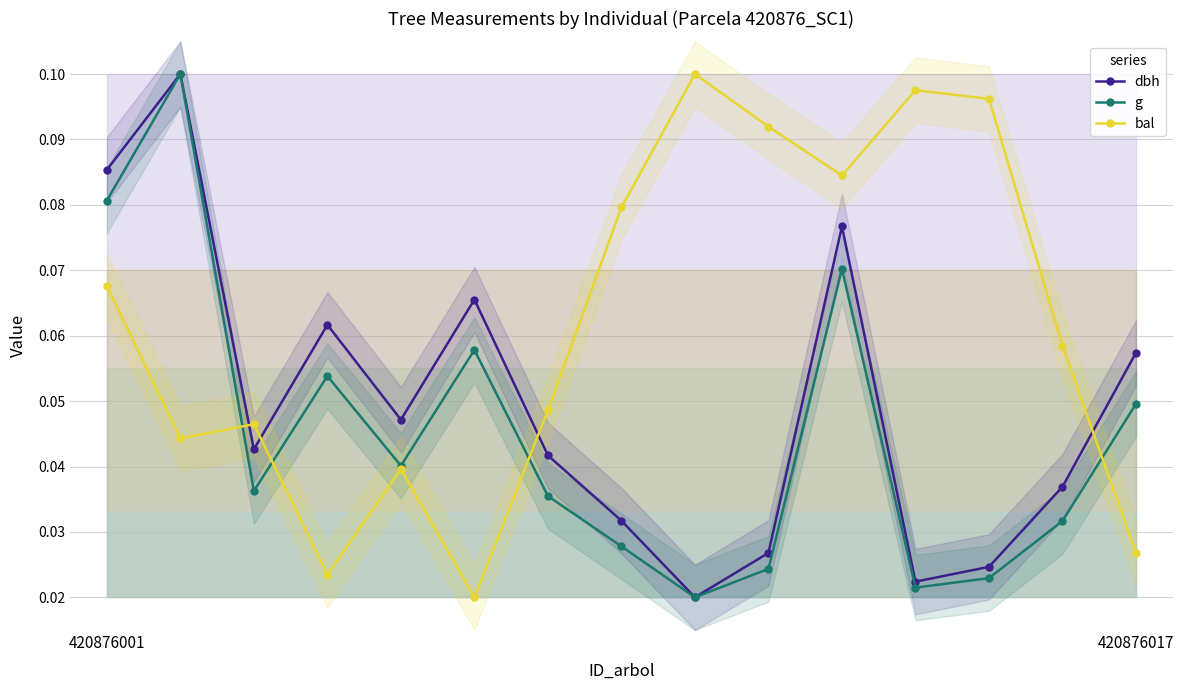

Reading left to right, list all the values displayed in this chart.

dbh: 0.1	0.1	0.0	0.1	0.0	0.1	0.0	0.0	0.0	0.0	0.1	0.0	0.0	0.0	0.1
g: 0.1	0.1	0.0	0.1	0.0	0.1	0.0	0.0	0.0	0.0	0.1	0.0	0.0	0.0	0.0
bal: 0.1	0.0	0.0	0.0	0.0	0.0	0.0	0.1	0.1	0.1	0.1	0.1	0.1	0.1	0.0